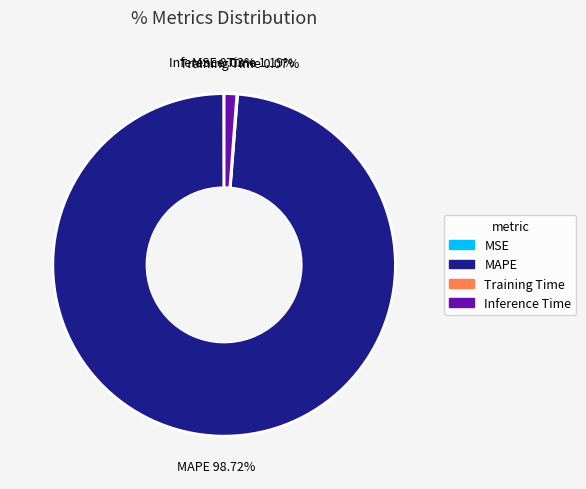

Does MAPE account for over 50% of the chart?

Yes